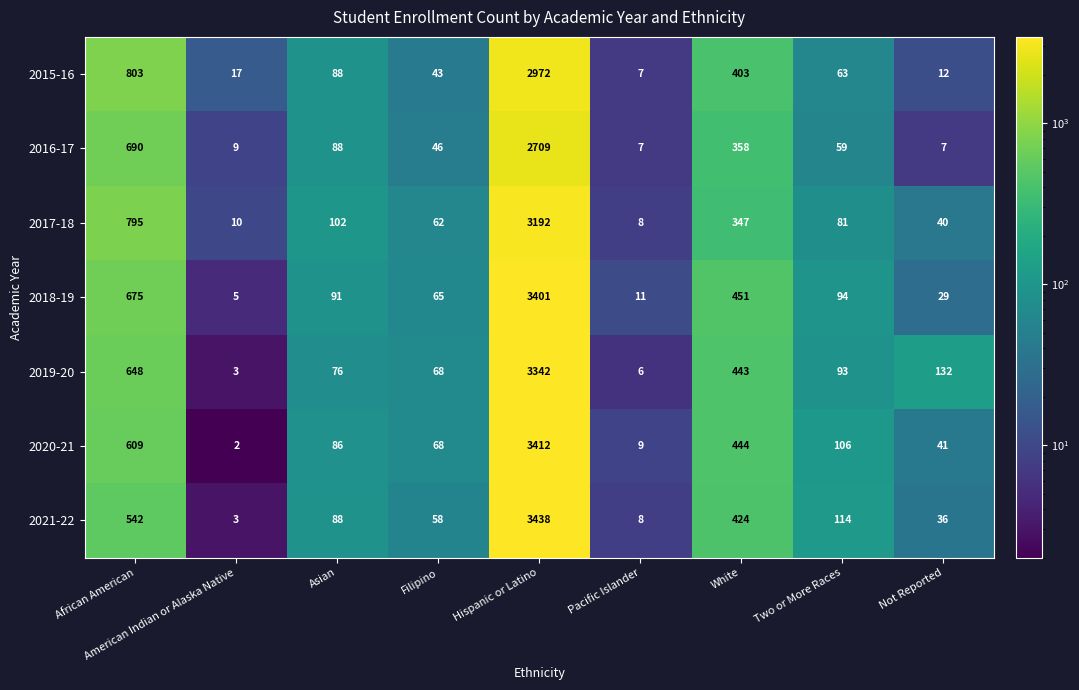

What is the average value of the 2016-17 series?

441